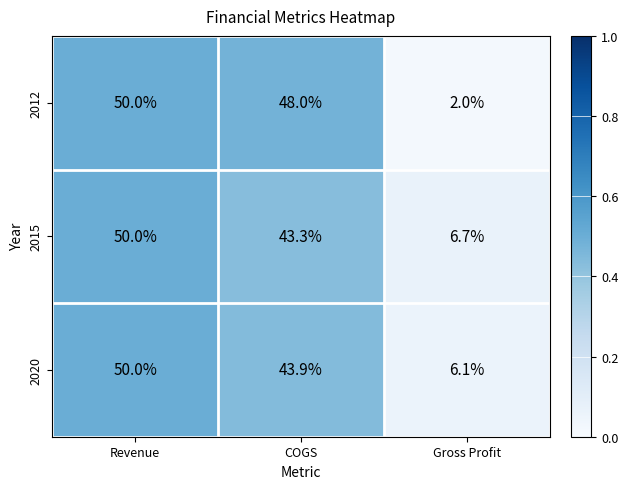

Count the number of categories in the chart.

3